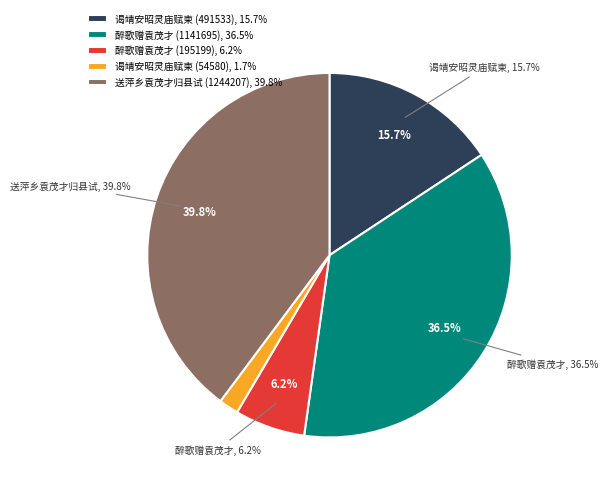

Approximately how many times larger is the value at 醉歌赠袁茂才 (1141695) compared to 送萍乡袁茂才归县试吏 (1244207)?

0.9